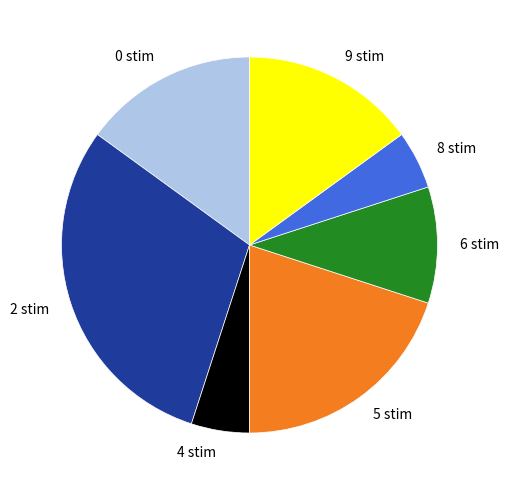

Which has a higher value, 8 stim or 6 stim?

6 stim